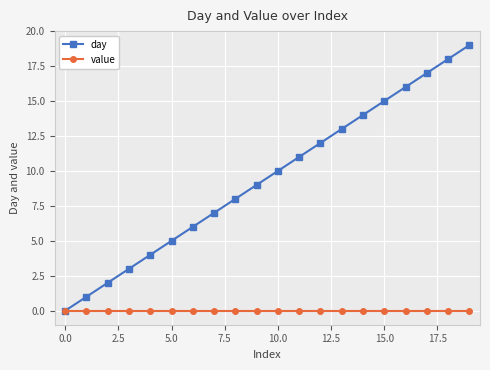

Which series has the largest range (max minus min)?

day